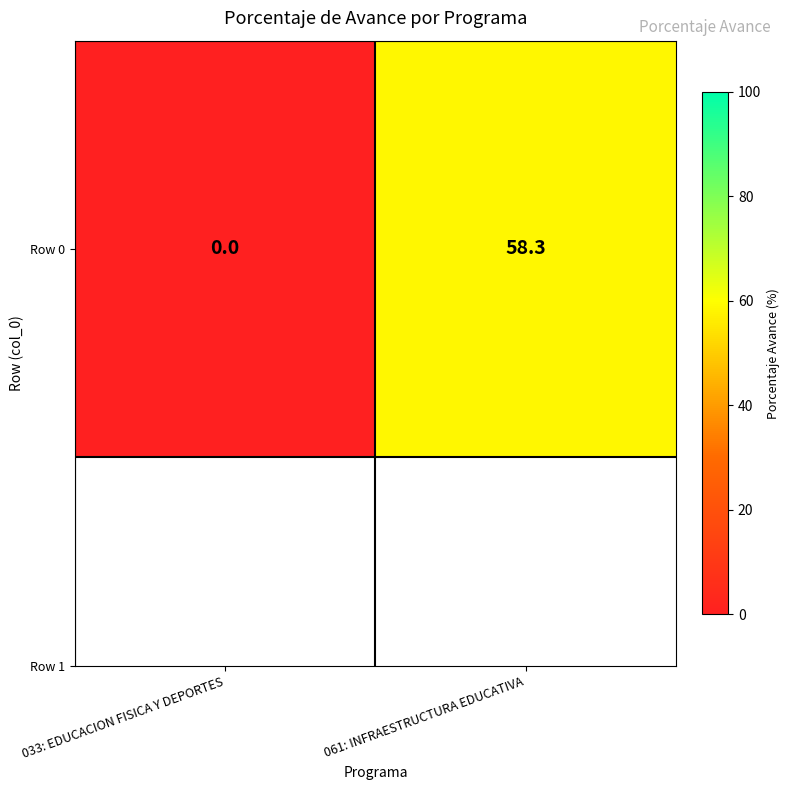

What is the change in value from 033: EDUCACION FISICA Y DEPORTES to 061: INFRAESTRUCTURA EDUCATIVA?

+58.3